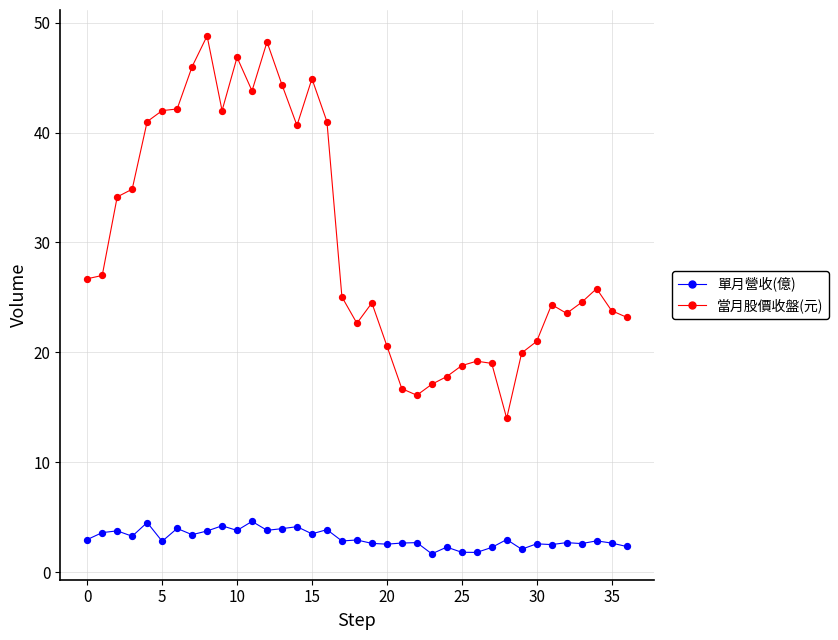

Which series has the largest total across all categories?

當月股價收盤(元)